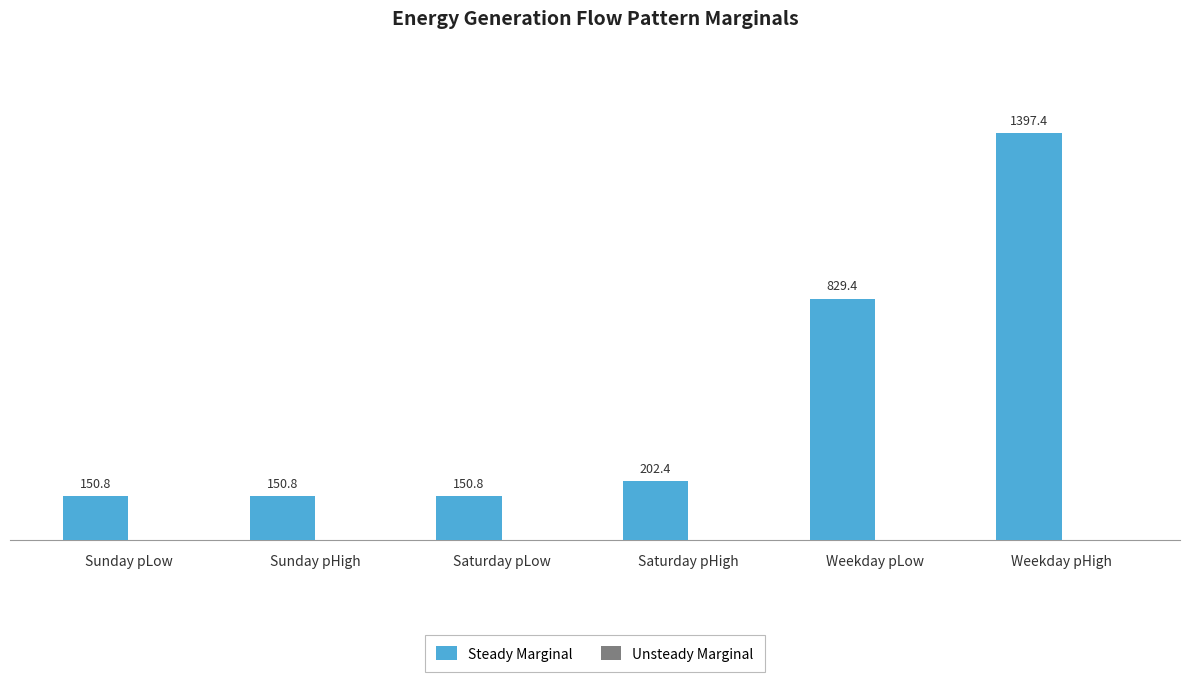

Where is the data nearest to the value 774?

Weekday pLow